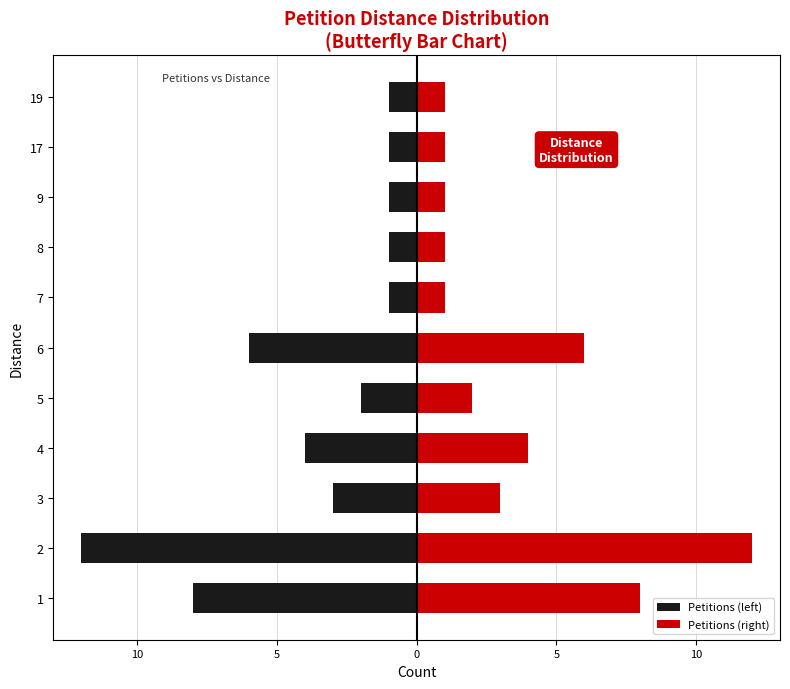

Reading left to right, transcribe all the data shown in this chart.

Petitions (left): -8	-12	-3	-4	-2	-6	-1	-1	-1	-1	-1
Petitions (right): 8	12	3	4	2	6	1	1	1	1	1